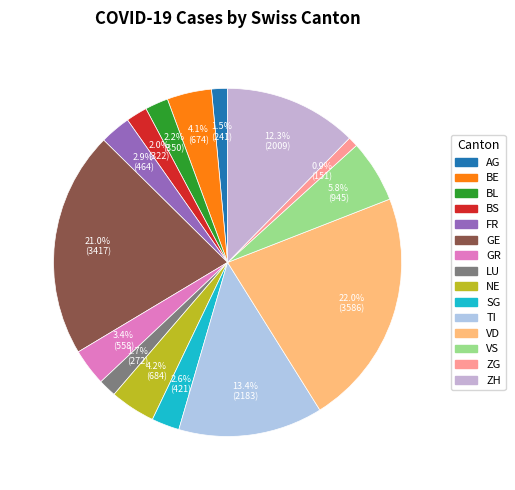

Which slice is the smallest?

ZG